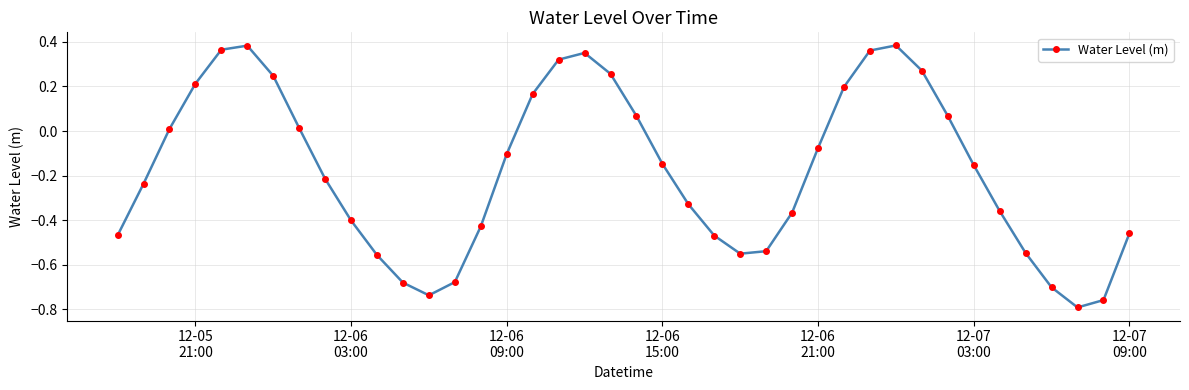

How many data points does each series have?

40